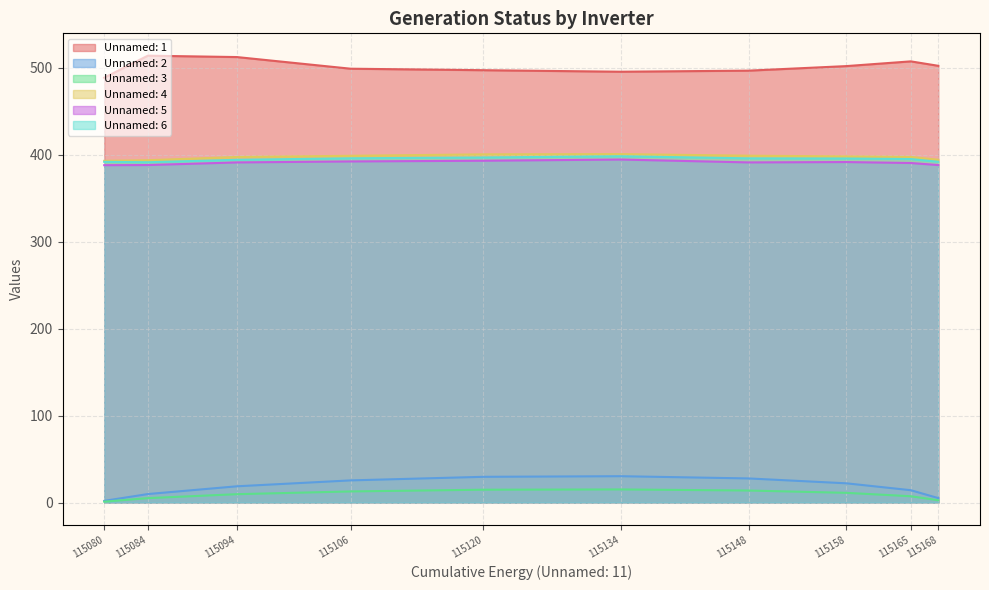

How many lines are shown in the chart?

6